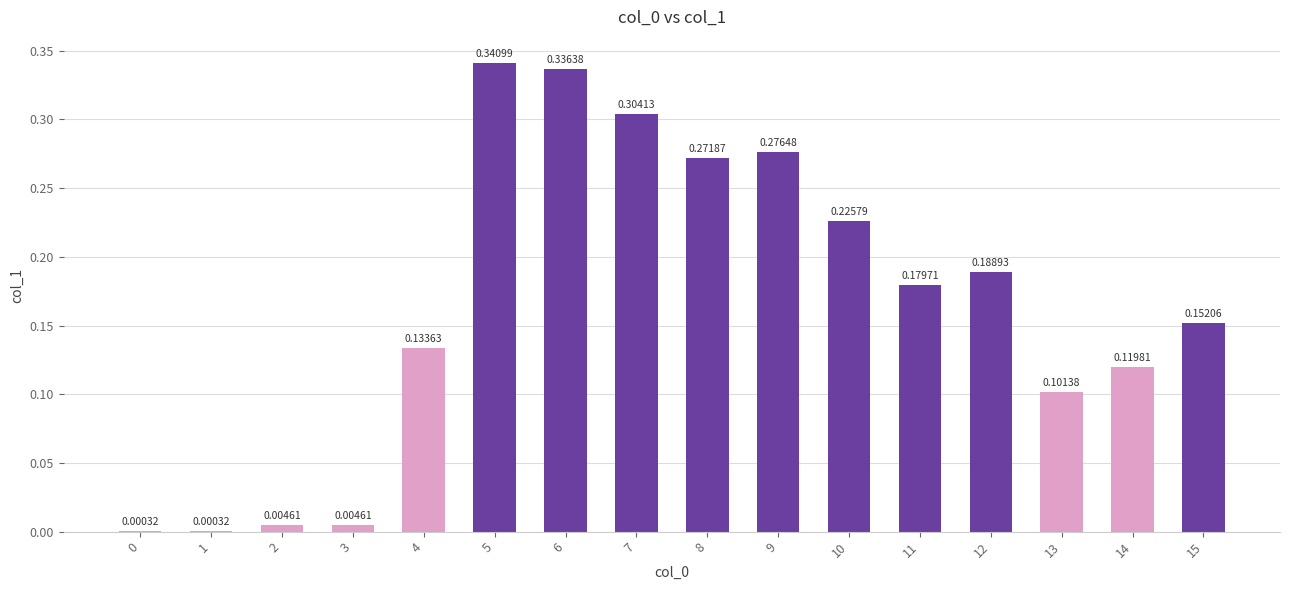

What is the sum of all values?

2.6